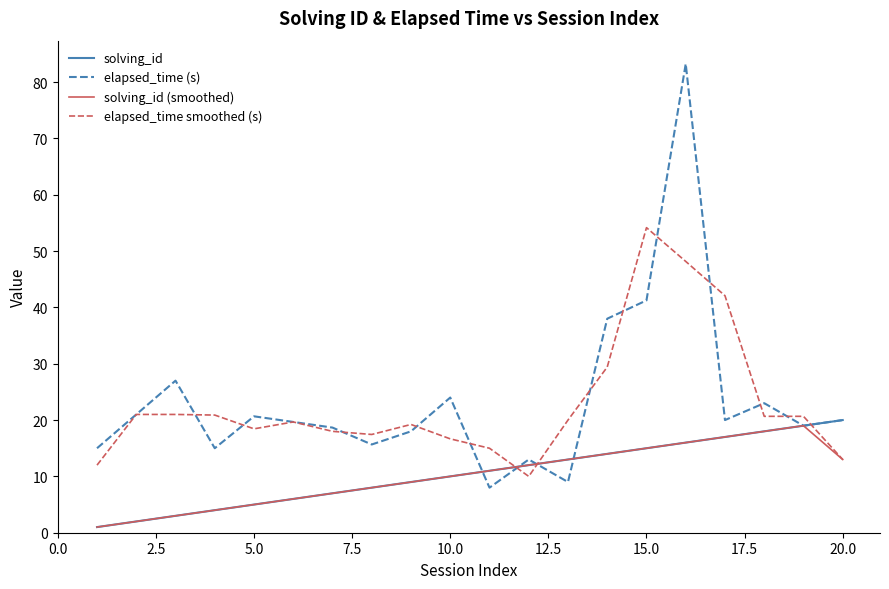

What is the smallest value displayed?

1.0